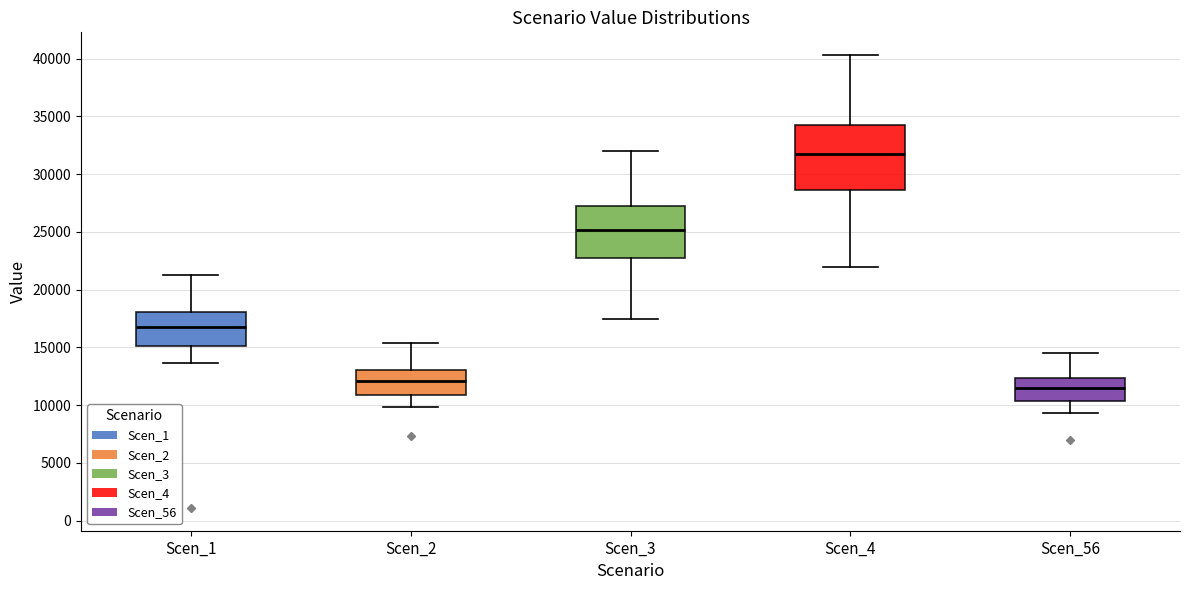

Which box is the tallest, from its lower edge to its upper edge?

Scen_4